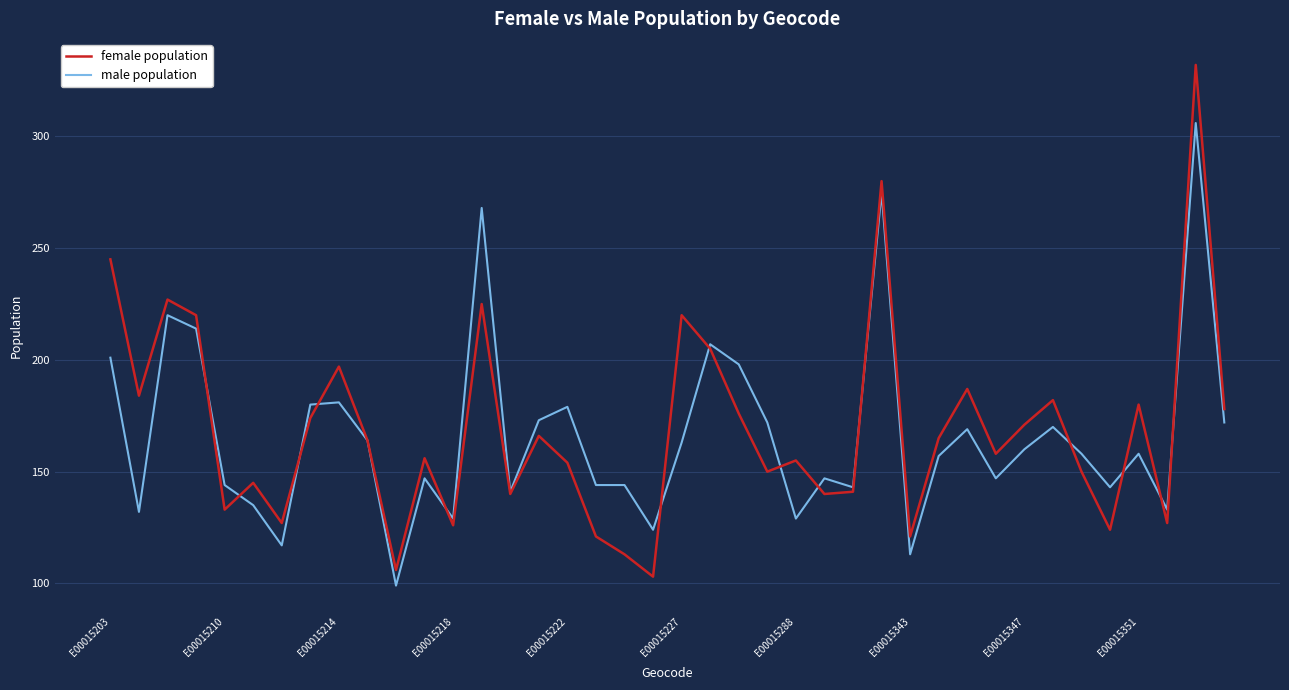

At how many categories does at least one series exceed 230?

4